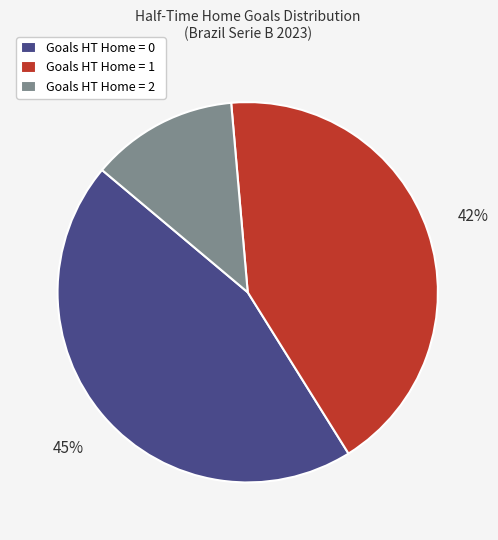

To the nearest percent, what is the average slice percentage?

33%